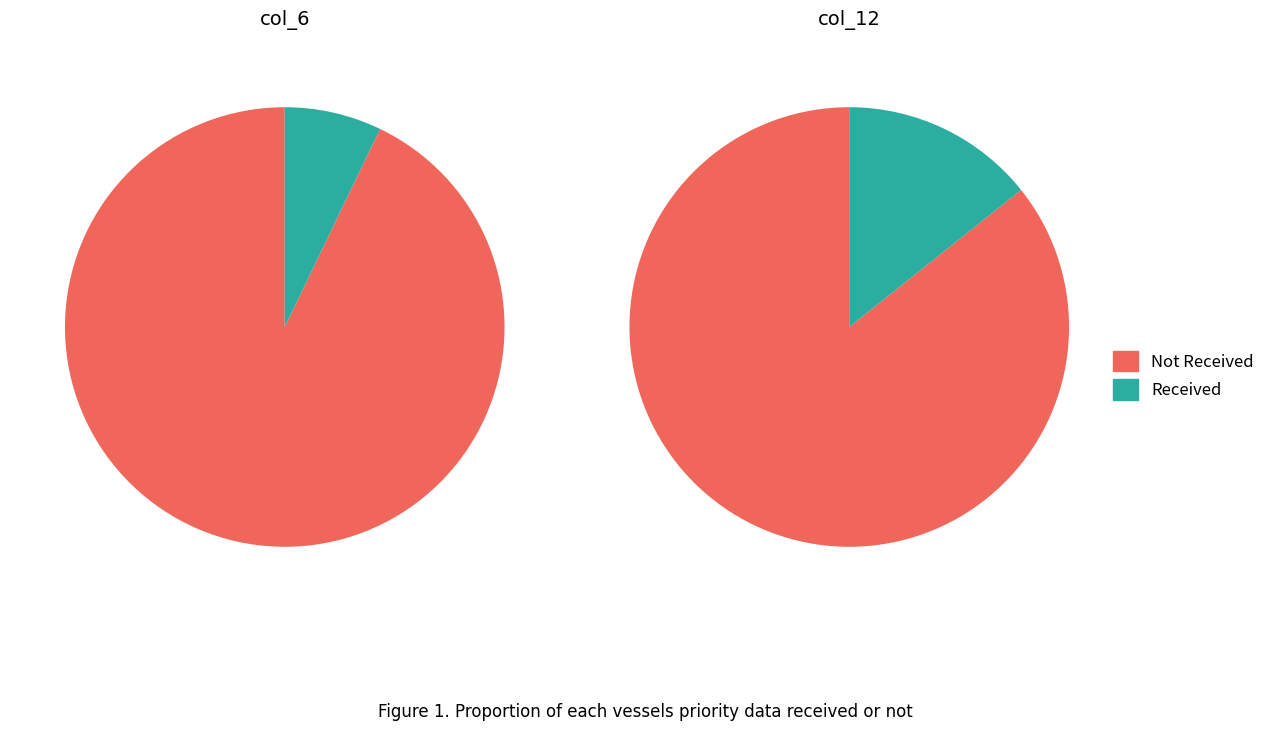

What portion of the pie excludes 4?

100.0%